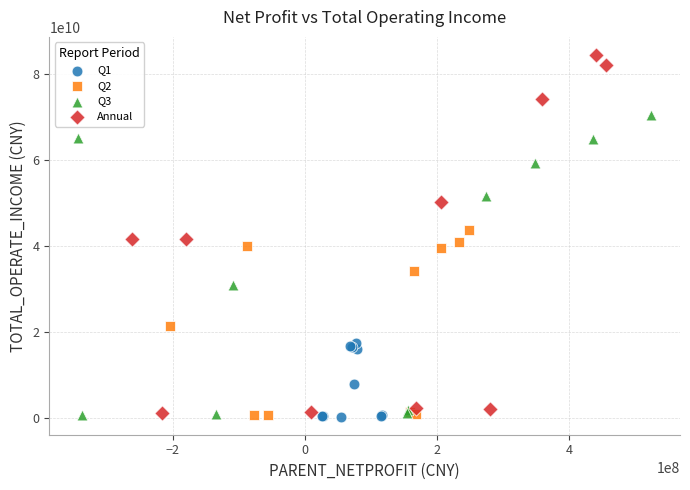

What are all the series names shown in the legend?

Q1, Q2, Q3, Annual